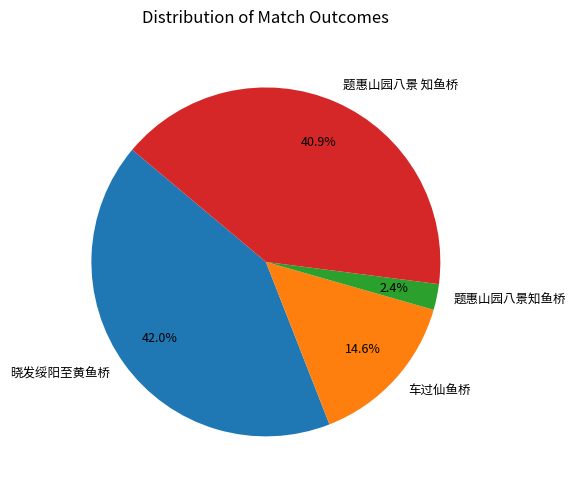

To the nearest percent, what is the average slice percentage?

25%